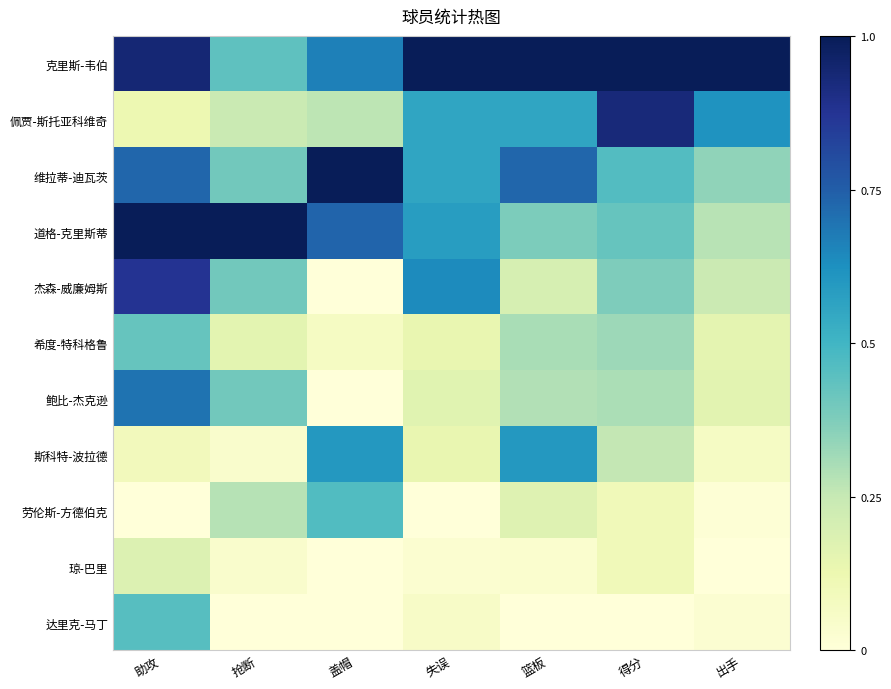

Reading right to left, what are all the values shown in this chart?

克里斯-韦伯: 出手=1.0	得分=1.0	篮板=1.0	失误=1.0	盖帽=0.7	抢断=0.4	助攻=0.9
佩贾-斯托亚科维奇: 出手=0.6	得分=0.9	篮板=0.6	失误=0.6	盖帽=0.3	抢断=0.2	助攻=0.1
维拉蒂-迪瓦茨: 出手=0.3	得分=0.5	篮板=0.7	失误=0.6	盖帽=1.0	抢断=0.4	助攻=0.7
道格-克里斯蒂: 出手=0.3	得分=0.4	篮板=0.4	失误=0.6	盖帽=0.7	抢断=1.0	助攻=1.0
杰森-威廉姆斯: 出手=0.2	得分=0.4	篮板=0.2	失误=0.6	盖帽=0.0	抢断=0.4	助攻=0.9
希度-特科格鲁: 出手=0.2	得分=0.3	篮板=0.3	失误=0.1	盖帽=0.1	抢断=0.2	助攻=0.4
鲍比-杰克逊: 出手=0.2	得分=0.3	篮板=0.3	失误=0.2	盖帽=0.0	抢断=0.4	助攻=0.7
斯科特-波拉德: 出手=0.1	得分=0.3	篮板=0.6	失误=0.1	盖帽=0.6	抢断=0.0	助攻=0.1
劳伦斯-方德伯克: 出手=0.0	得分=0.1	篮板=0.2	失误=0.0	盖帽=0.5	抢断=0.3	助攻=0.0
琼-巴里: 出手=0.0	得分=0.1	篮板=0.0	失误=0.0	盖帽=0.0	抢断=0.0	助攻=0.2
达里克-马丁: 出手=0.0	得分=0.0	篮板=0.0	失误=0.1	盖帽=0.0	抢断=0.0	助攻=0.5